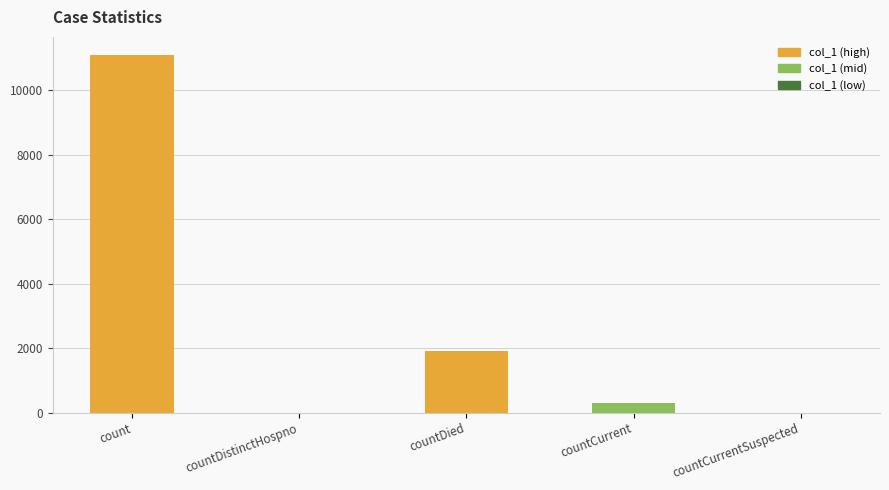

Reading left to right, extract all data points from this chart.

11105	0	1899	293	0